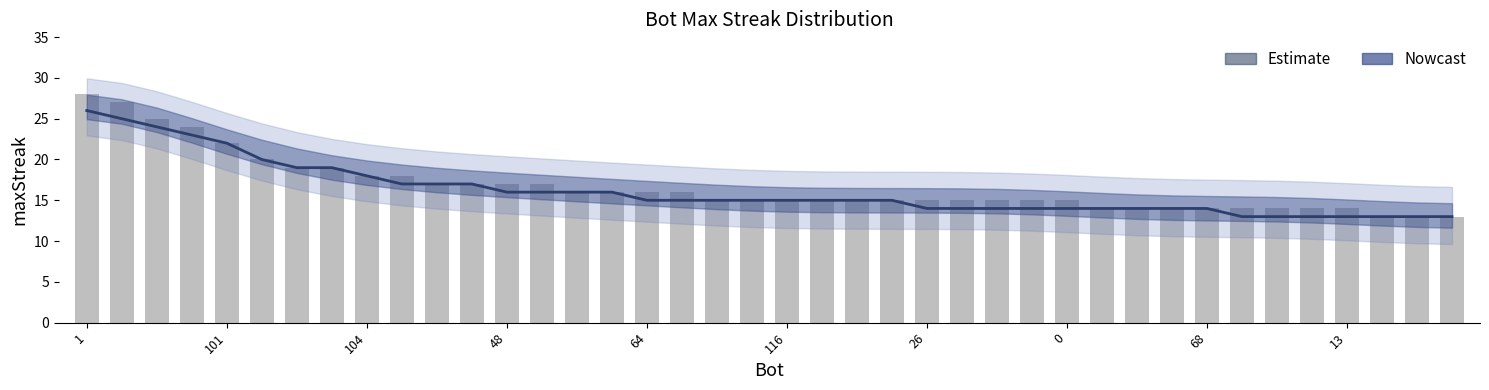

Which label corresponds to the smallest value in the chart?

37